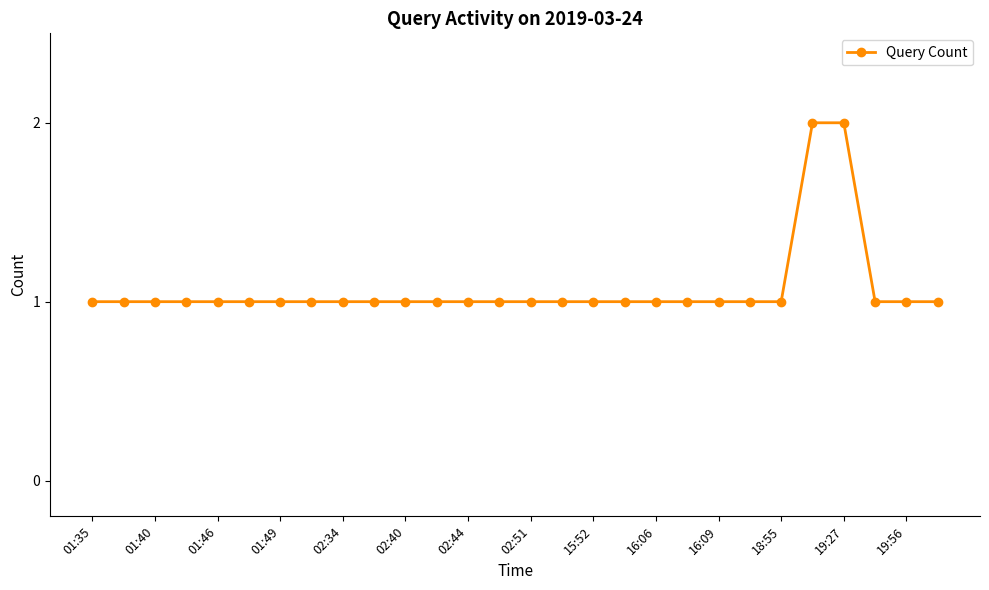

Does the chart have visible grid lines?

No